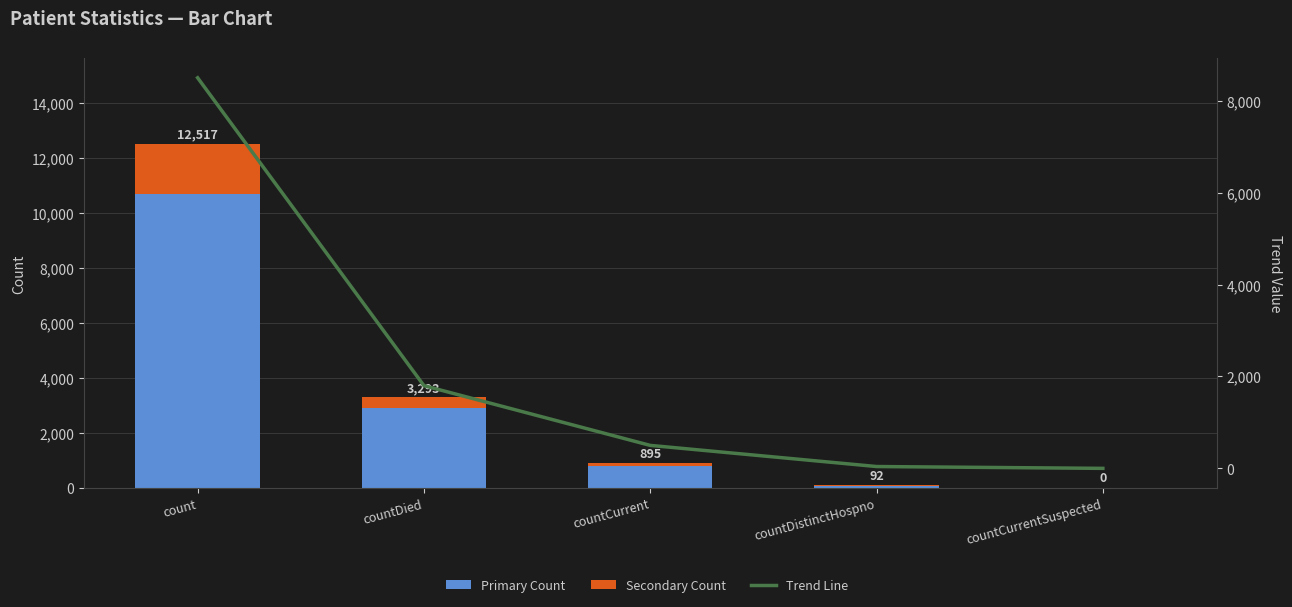

What is the difference between the maximum and second lowest values in the Primary Count series?

10640